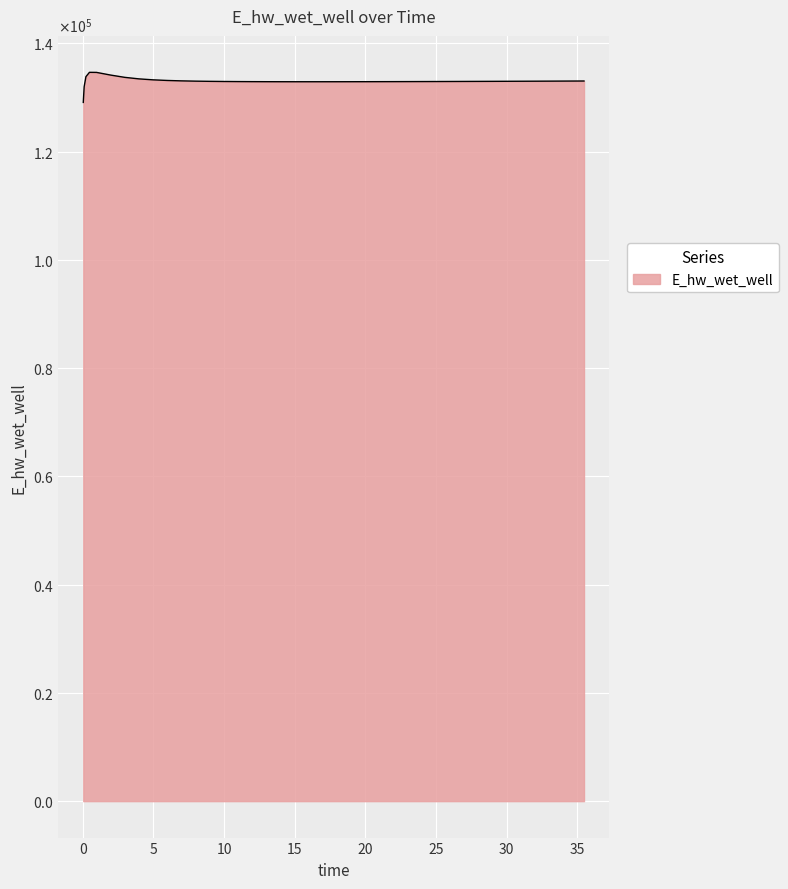

Does the chart have visible grid lines?

Yes